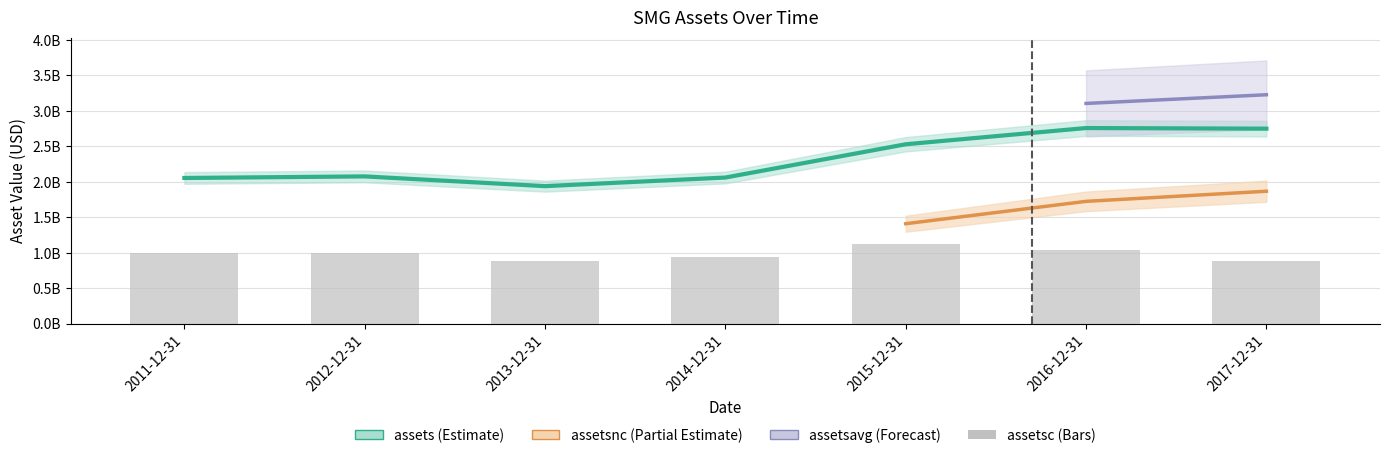

At which category is the sum across all series the highest?

2016-12-31